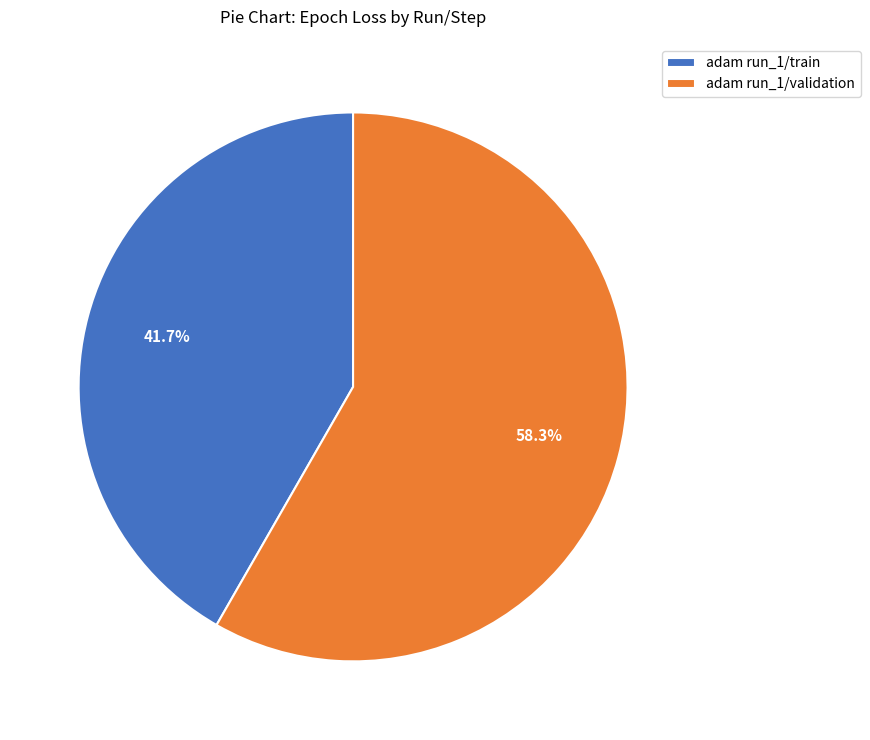

Do adam run_1/train and adam run_1/validation together represent more than half of the pie?

Yes